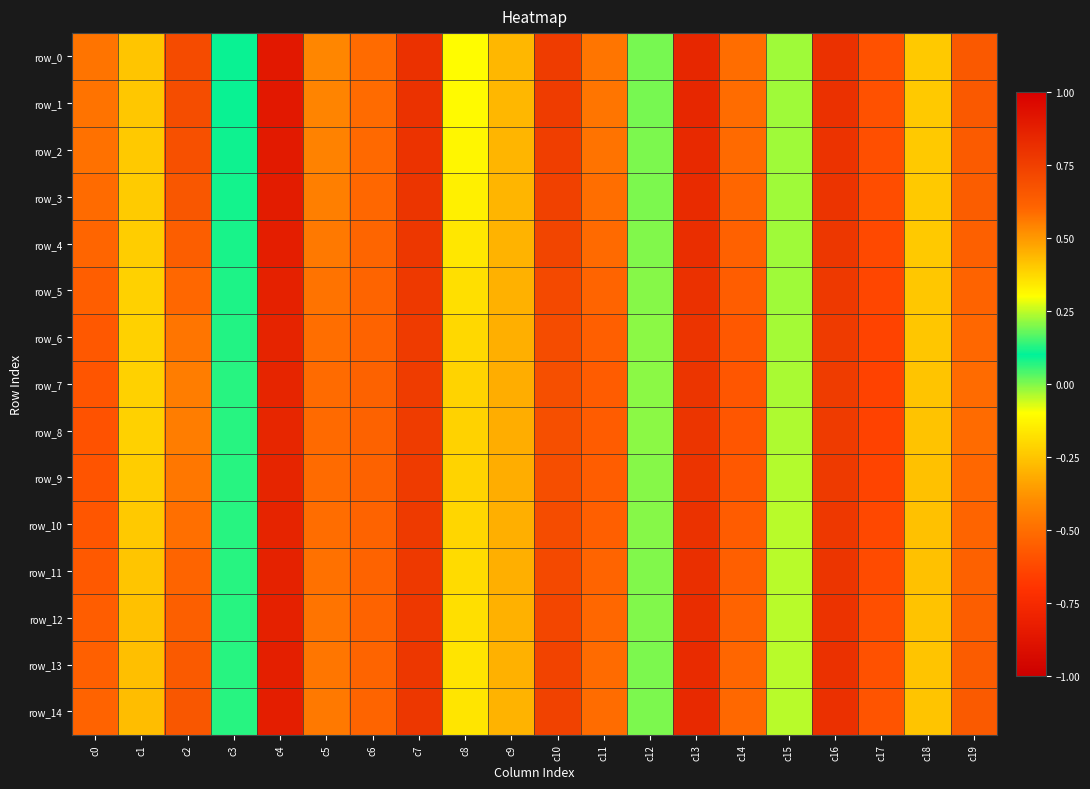

What is the spread (max minus min) of values at c2?

0.1